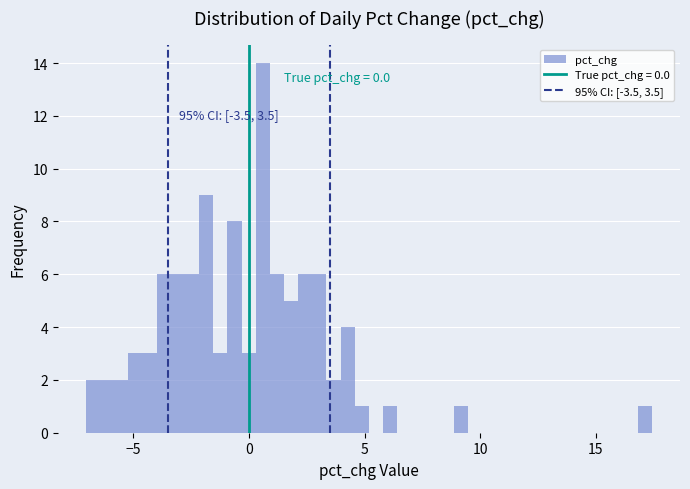

Around what value on the x-axis is the tallest bar? Give the approximate position of its centre, as read against the axis.

0.5